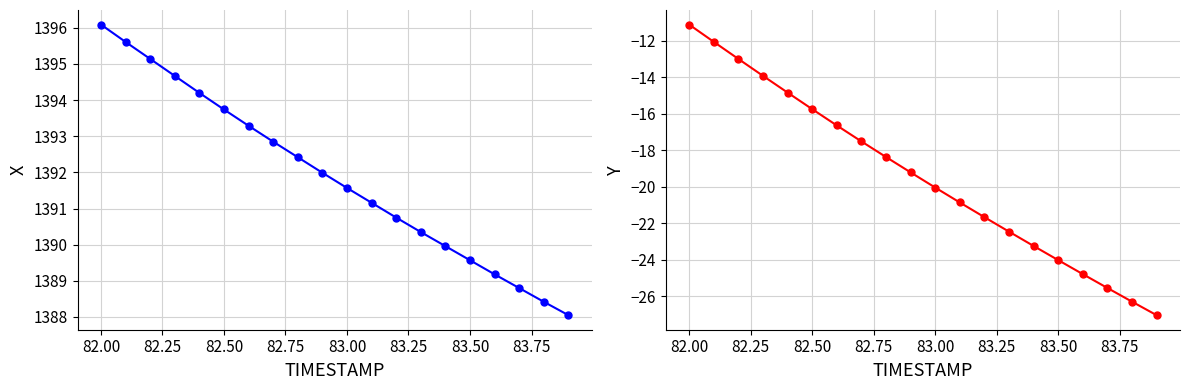

Which series has the largest total across all categories?

X